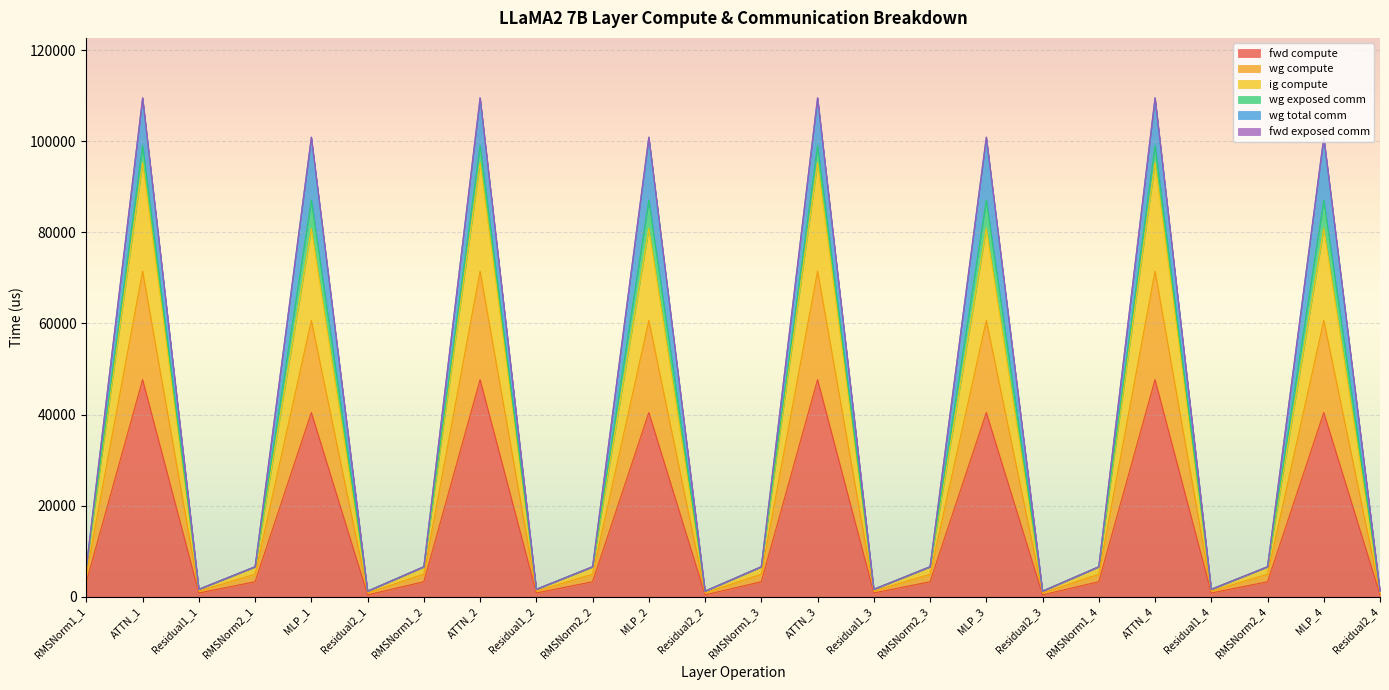

Does the chart display data point markers on the line(s)?

No